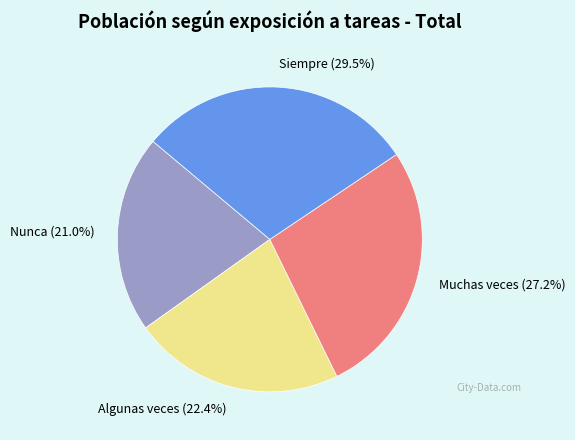

Do Nunca (21.0%) and Algunas veces (22.4%) together represent more than half of the pie?

No